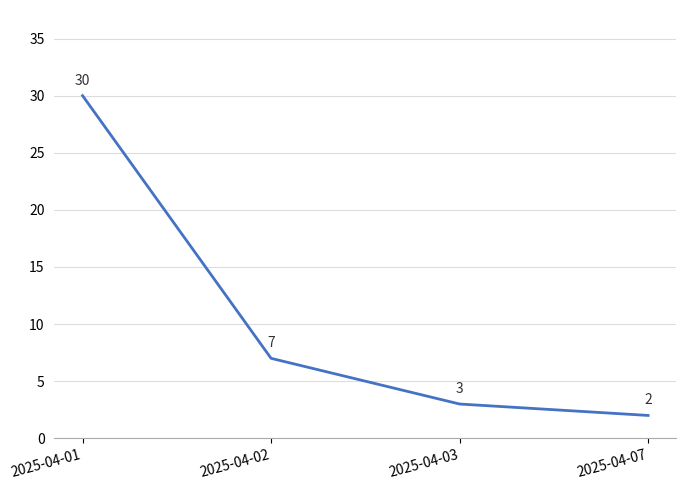

True or false: the data has more than 2 interior local peaks.

False